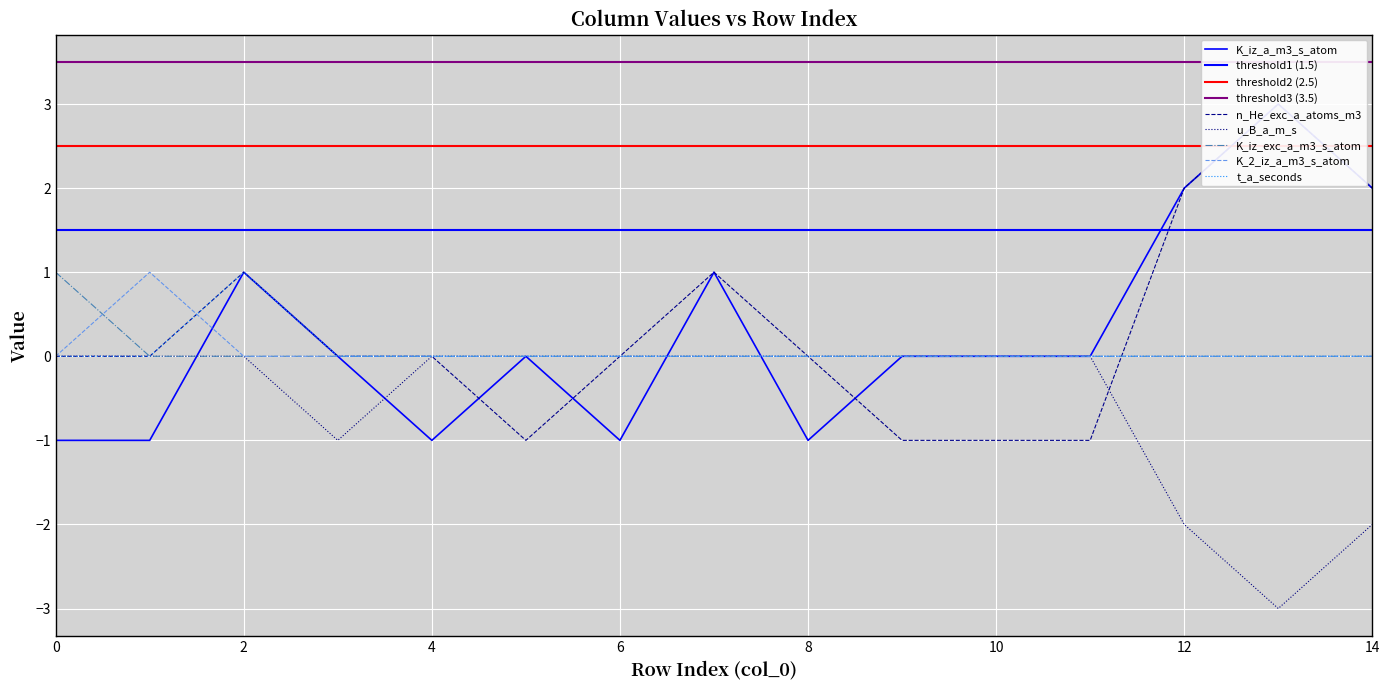

Where is the first local maximum for K_iz_a_m3_s_atom?

2